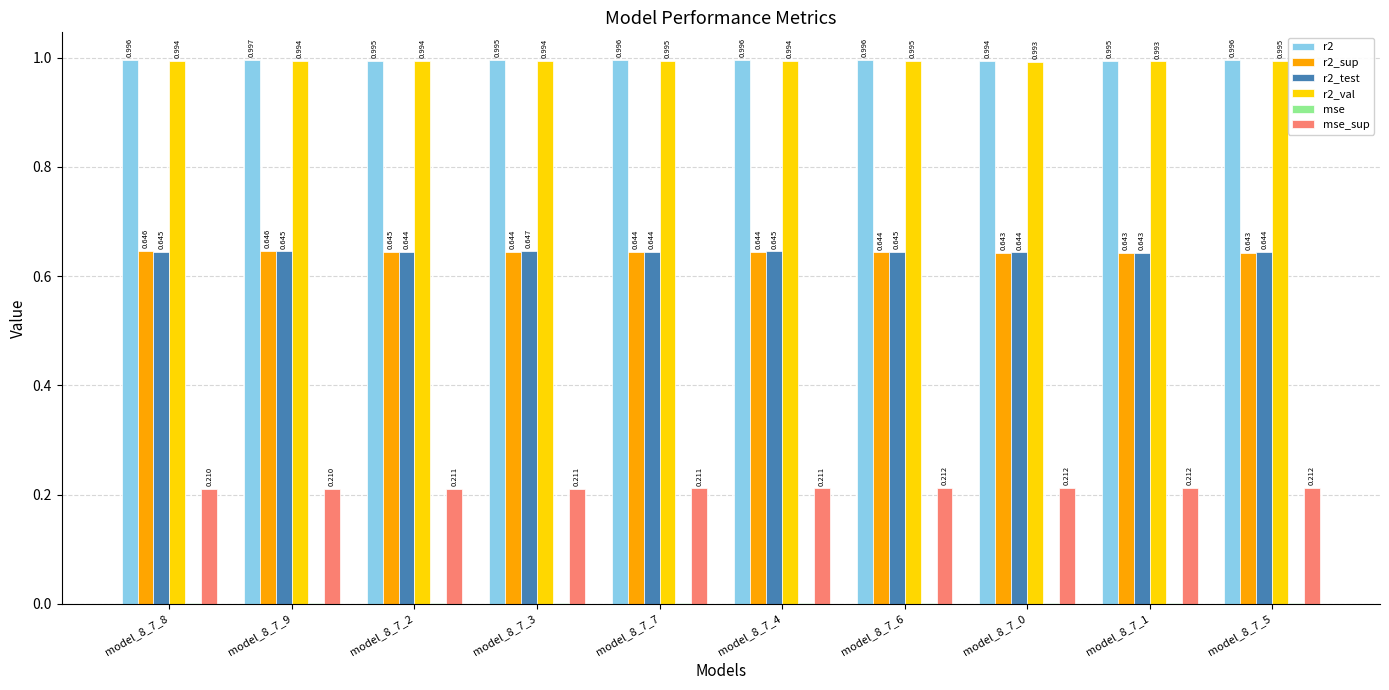

Reading right to left, what are all the values shown in this chart?

r2: 1.0	1.0	1.0	1.0	1.0	1.0	1.0	1.0	1.0	1.0
r2_sup: 0.6	0.6	0.6	0.6	0.6	0.6	0.6	0.6	0.6	0.6
r2_test: 0.6	0.6	0.6	0.6	0.6	0.6	0.6	0.6	0.6	0.6
r2_val: 1.0	1.0	1.0	1.0	1.0	1.0	1.0	1.0	1.0	1.0
mse: 0.0	0.0	0.0	0.0	0.0	0.0	0.0	0.0	0.0	0.0
mse_sup: 0.2	0.2	0.2	0.2	0.2	0.2	0.2	0.2	0.2	0.2